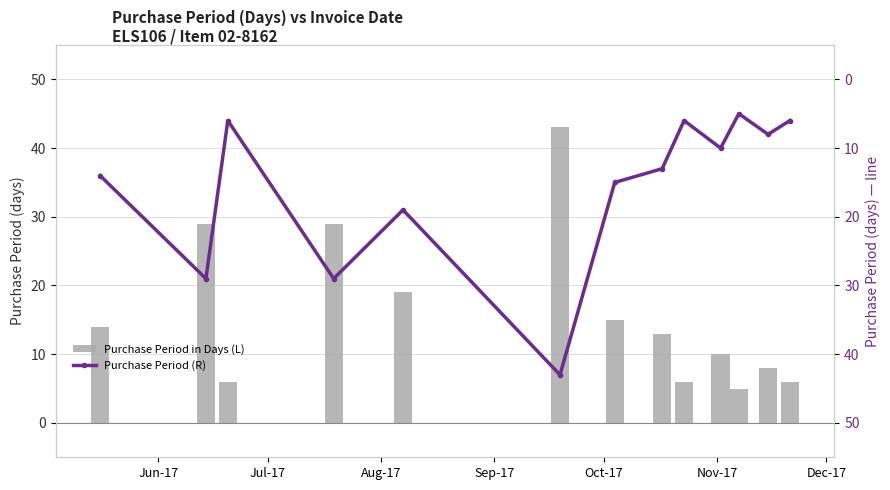

At how many categories does at least one series exceed 28?

3